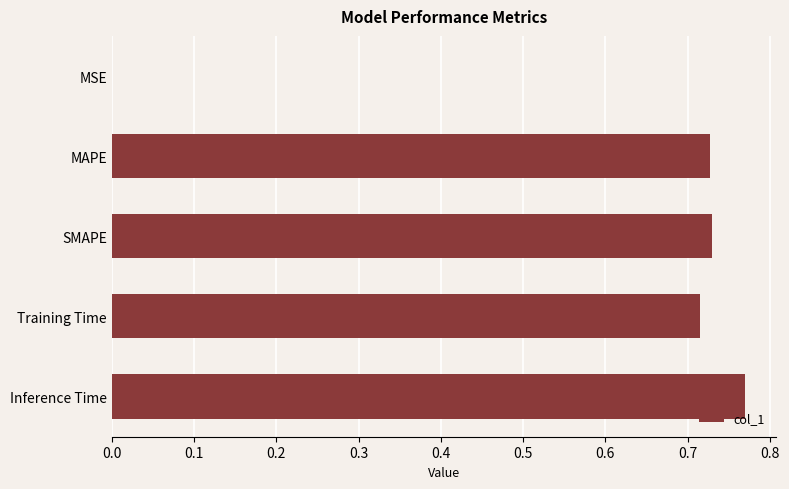

Which label corresponds to the largest value in the chart?

Inference Time